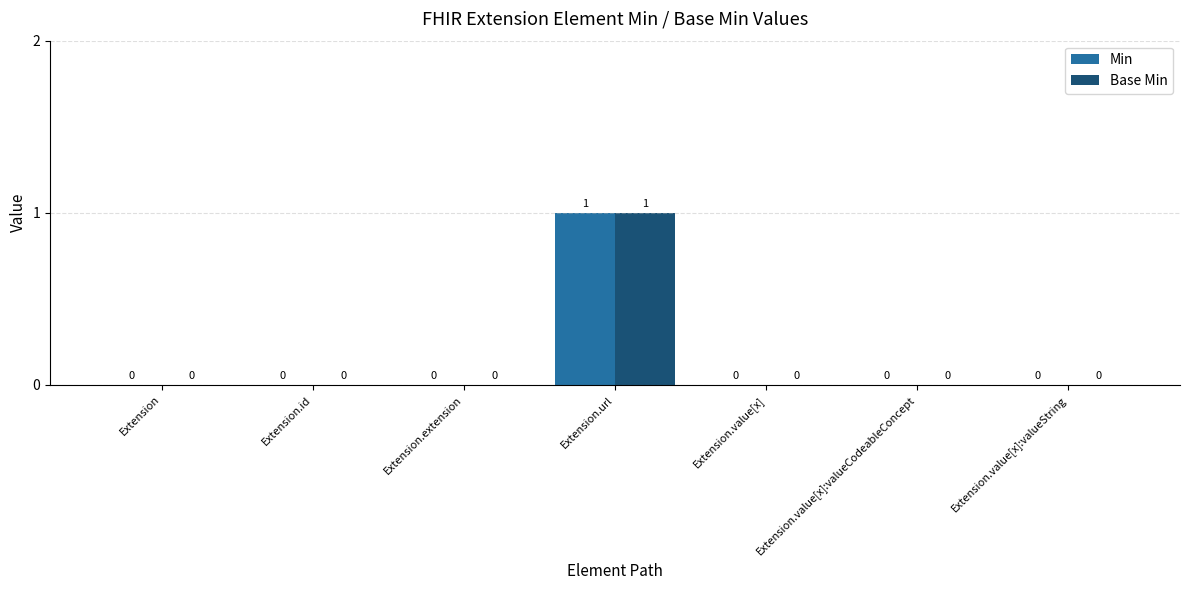

The Base Min series shows 0 at Extension.value[x]:valueCodeableConcept. True or false?

True